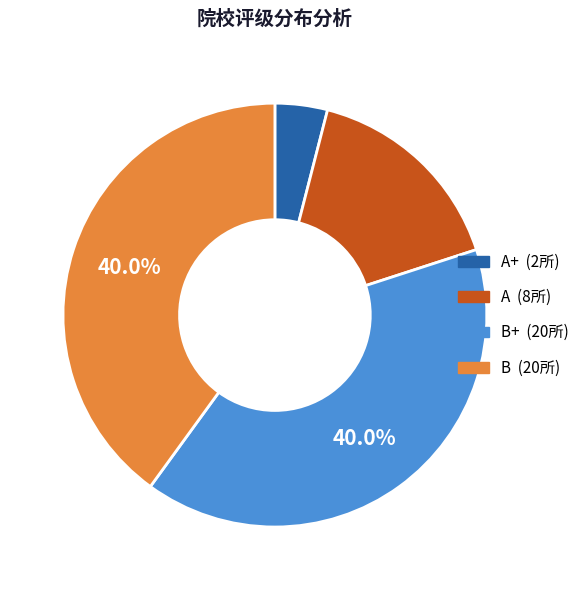

Does any single category account for the majority?

No